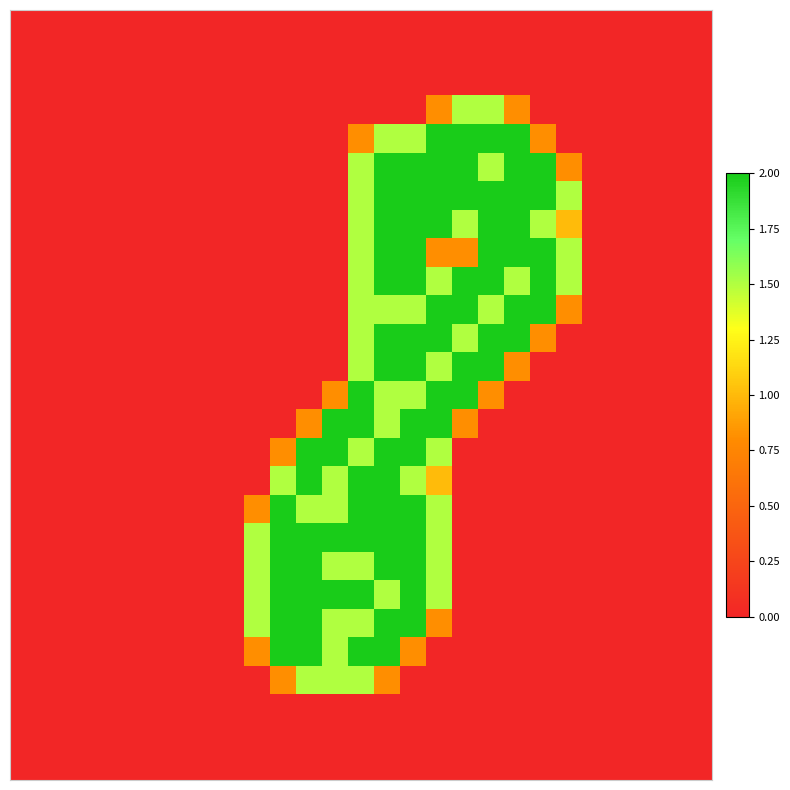

At how many categories does at least one series exceed 1?

13